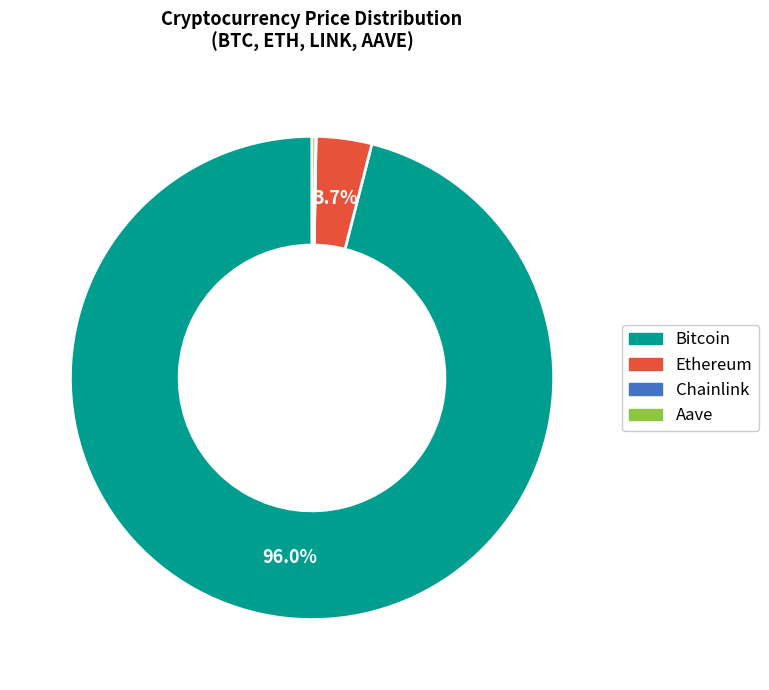

Is there any slice that represents more than half of the pie?

Yes